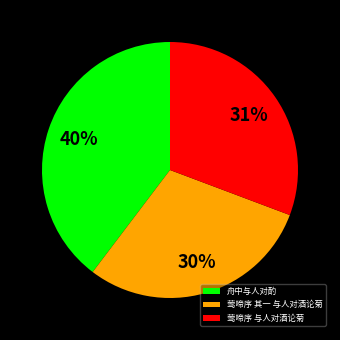

Between 莺啼序 其一 与人对酒论菊 and 舟中与人对酌, which is larger?

舟中与人对酌